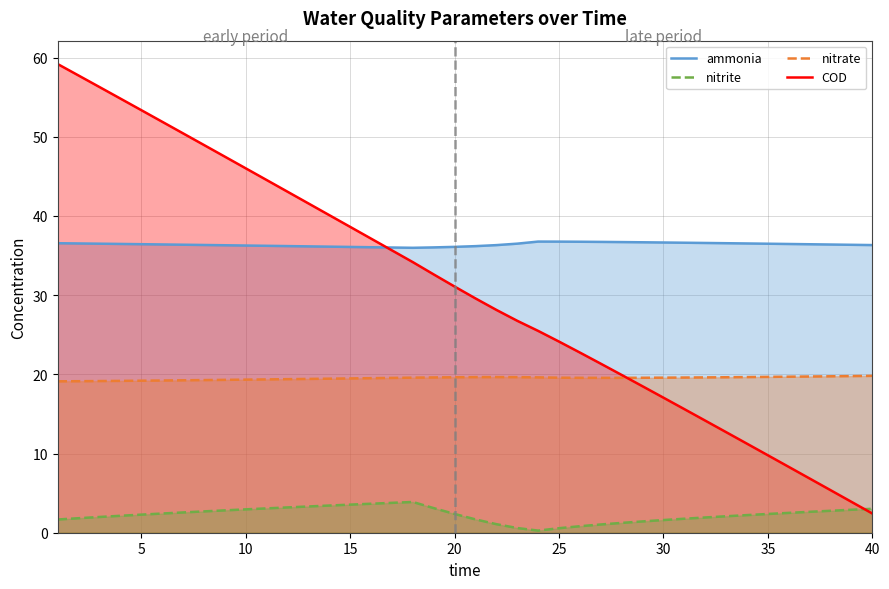

Which series has the largest total across all categories?

ammonia